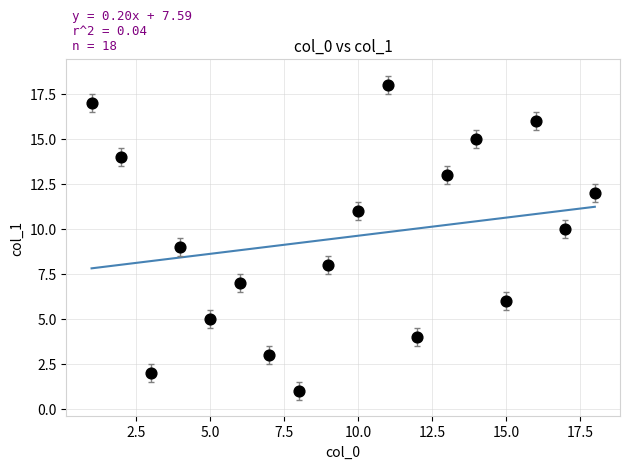

What is the range of Y values (max minus min)?

17